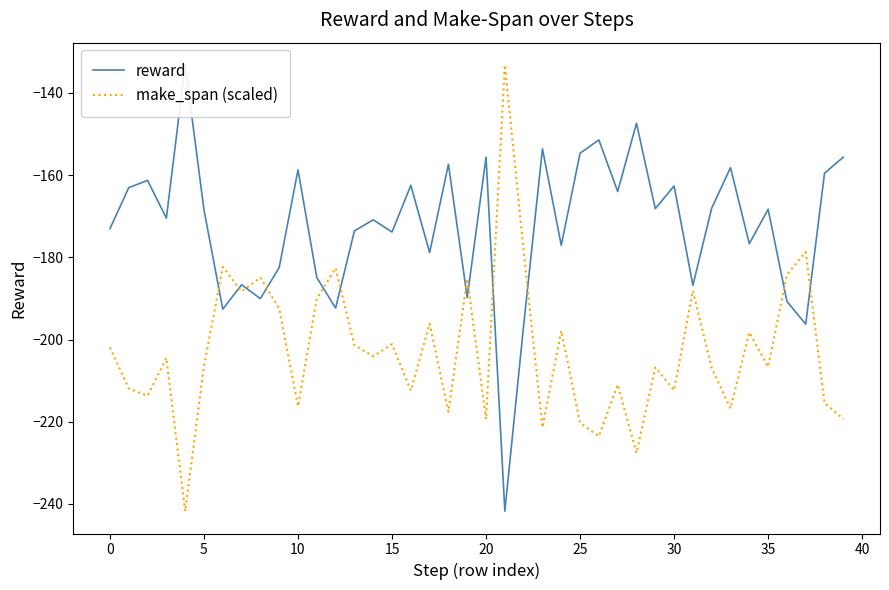

What is the label of the 25th point from the right?

15